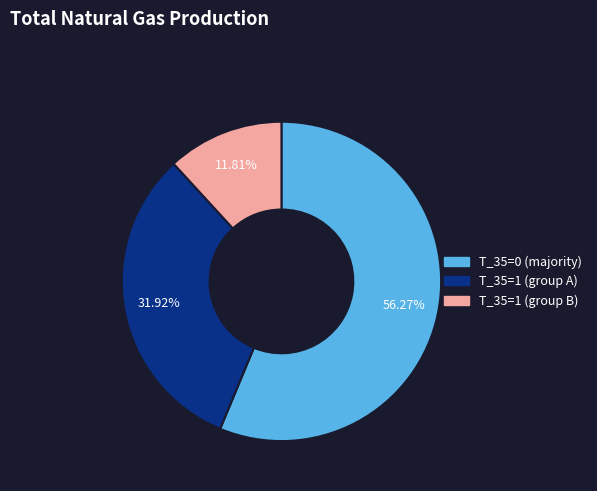

Does any single category account for the majority?

Yes